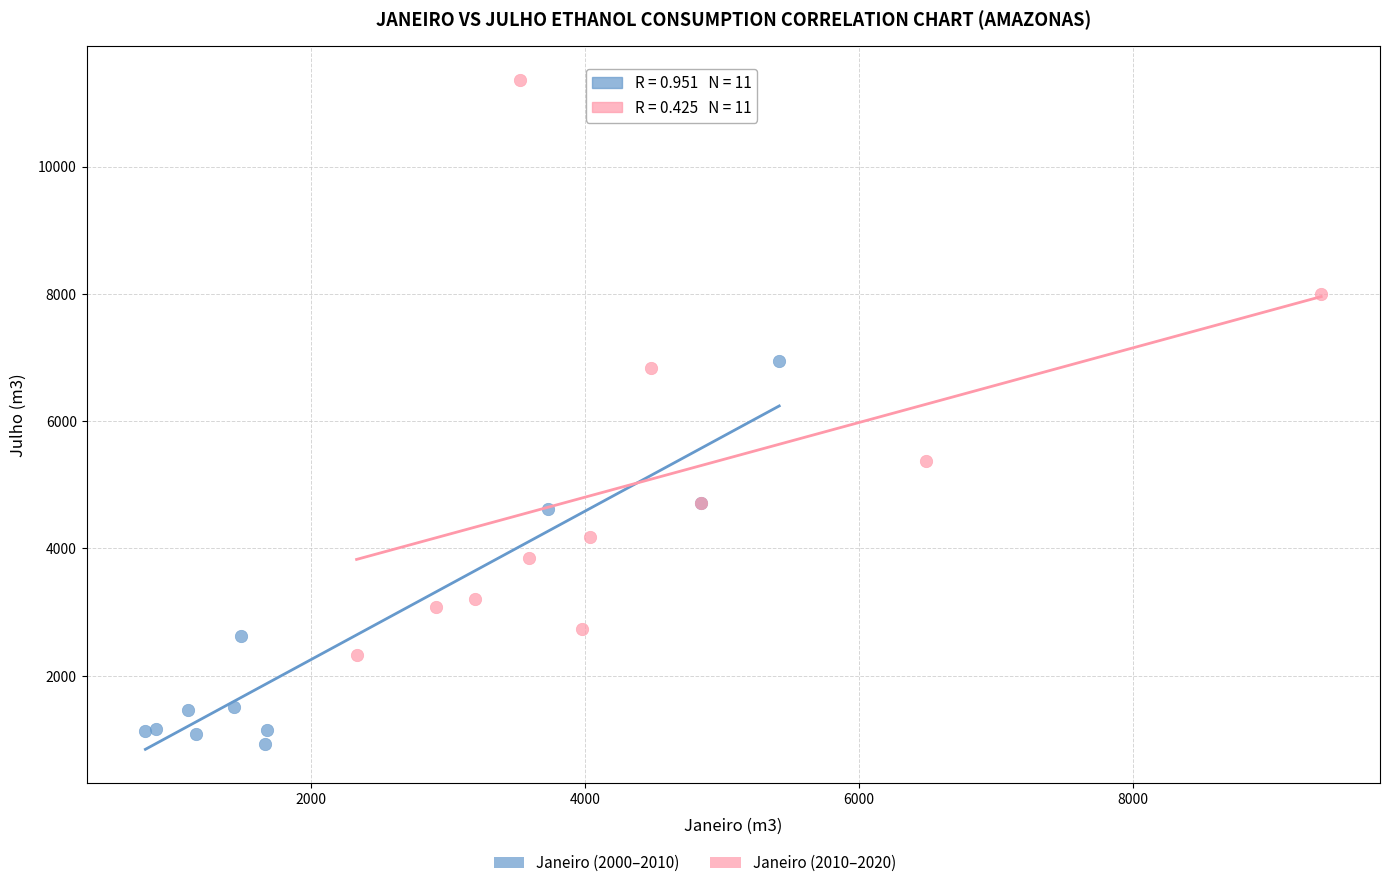

Which series contains the highest Y value?

Janeiro (2010–2020)